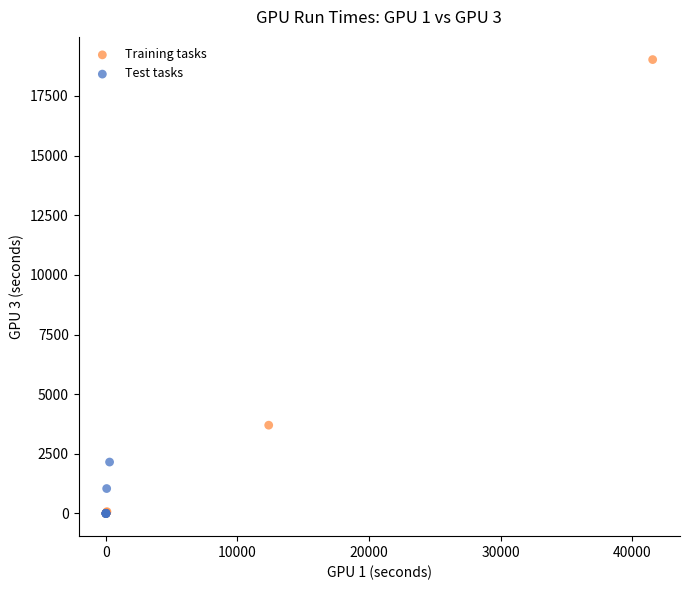

What are all the series names shown in the legend?

Training tasks, Test tasks